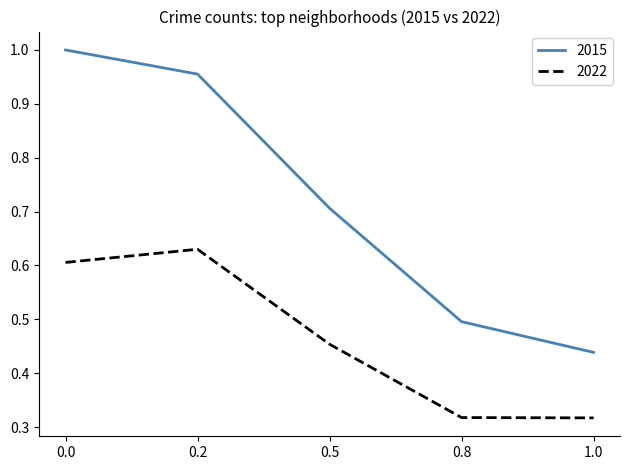

Which series has the largest range (max minus min)?

2015